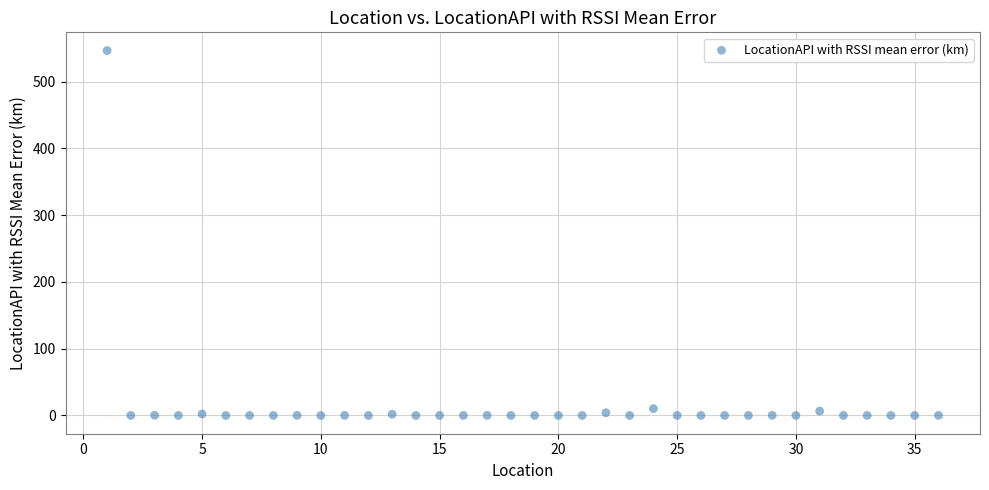

What is the range of X values (max minus min)?

35.0